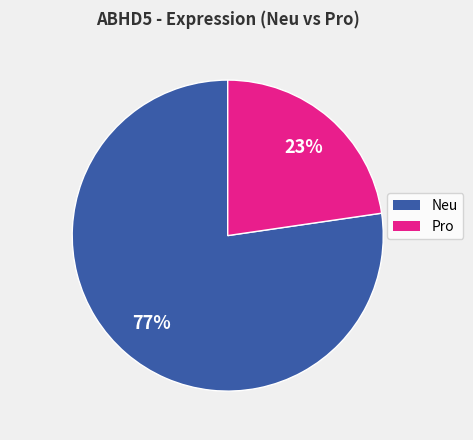

Count the number of slices in the pie.

2